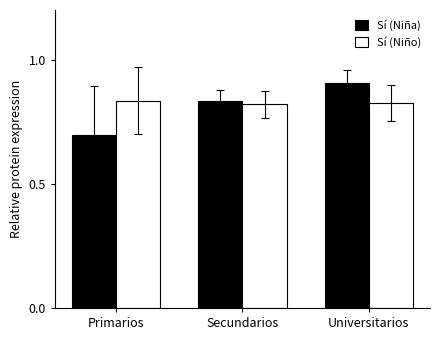

Which series changed the most between Primarios and Universitarios?

Sí (Niña)